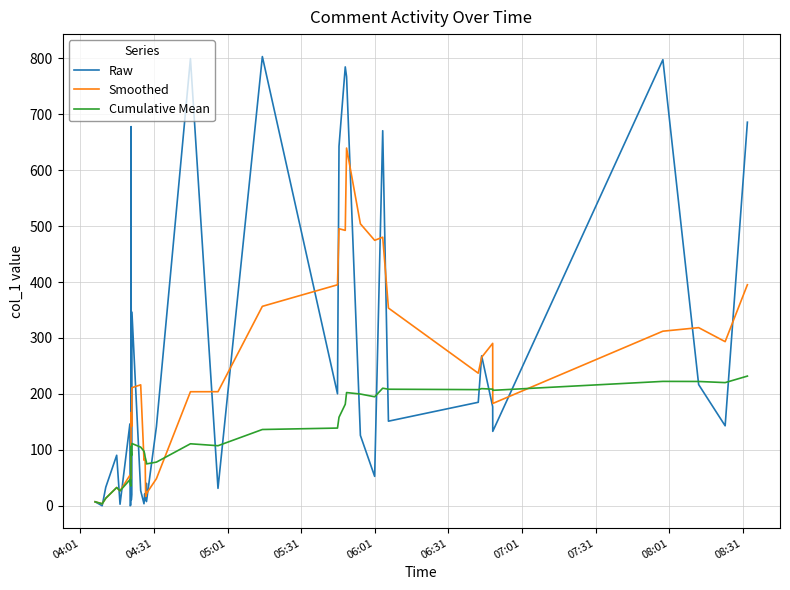

List the series in order of their overall mean, highest first.

Raw, Smoothed, Cumulative Mean